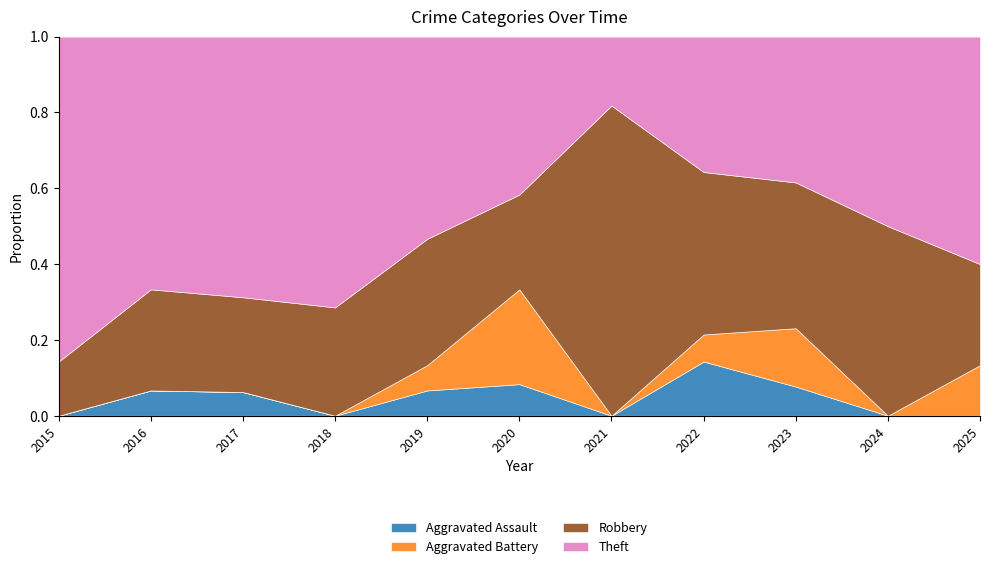

How many lines are shown in the chart?

4